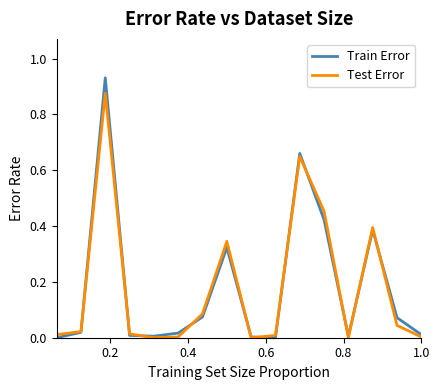

Rank the series by their maximum value, from highest to lowest.

Train Error, Test Error